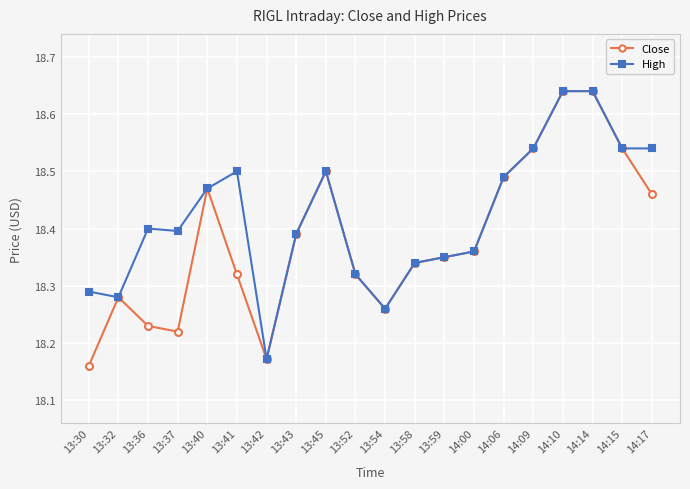

At which label does High reach its minimum?

13:42